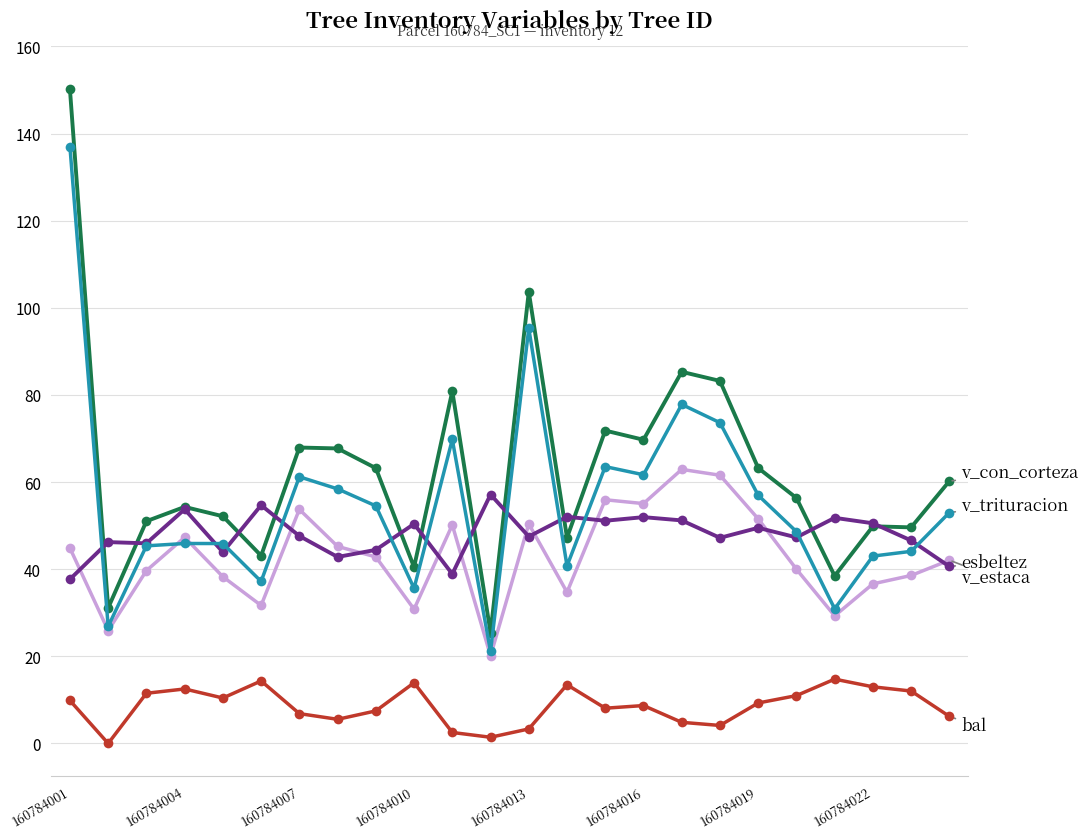

What is the maximum value shown in the chart?

150.2